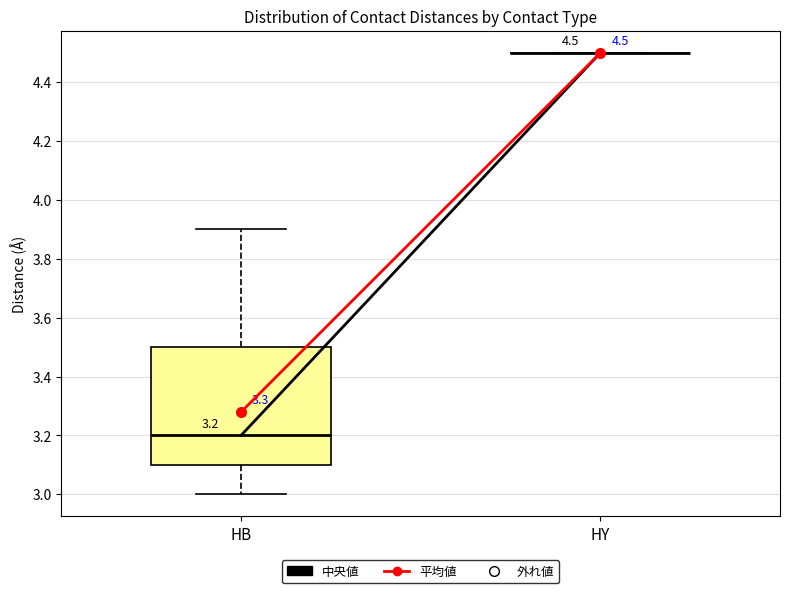

Comparing the boxes themselves (not the whiskers), which one is the tallest?

HB